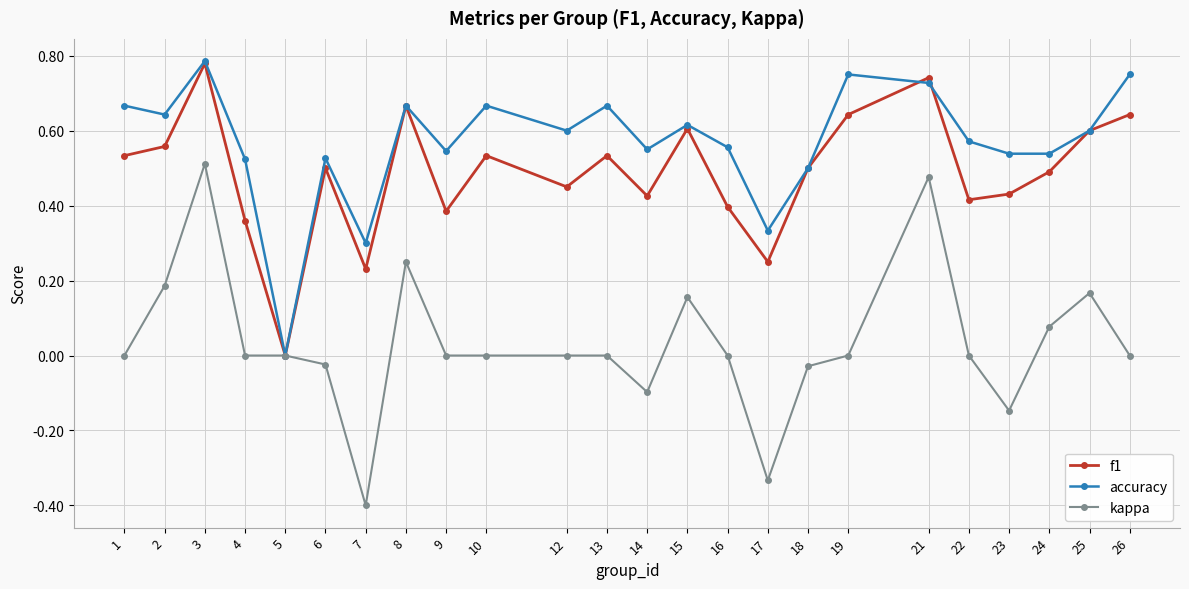

Does the chart have visible grid lines?

Yes